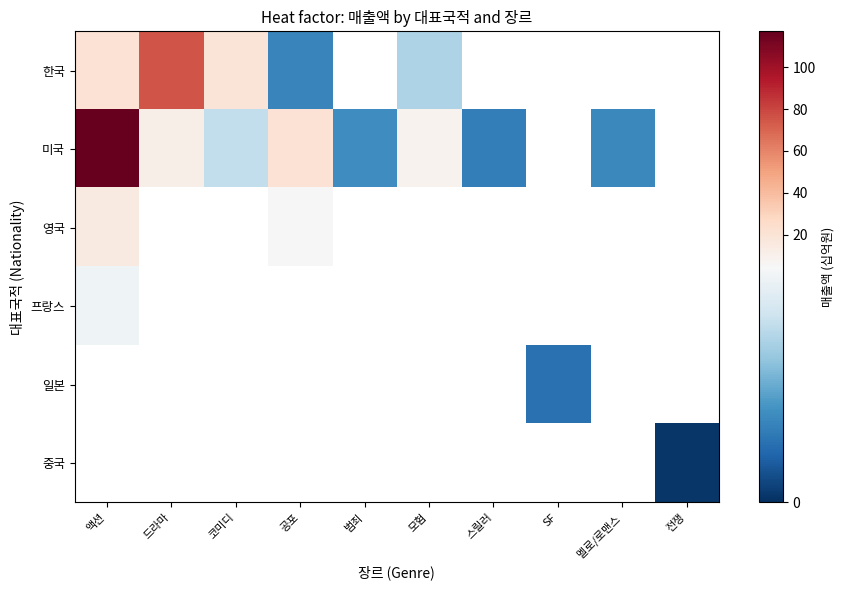

How many data points does each series have?

10